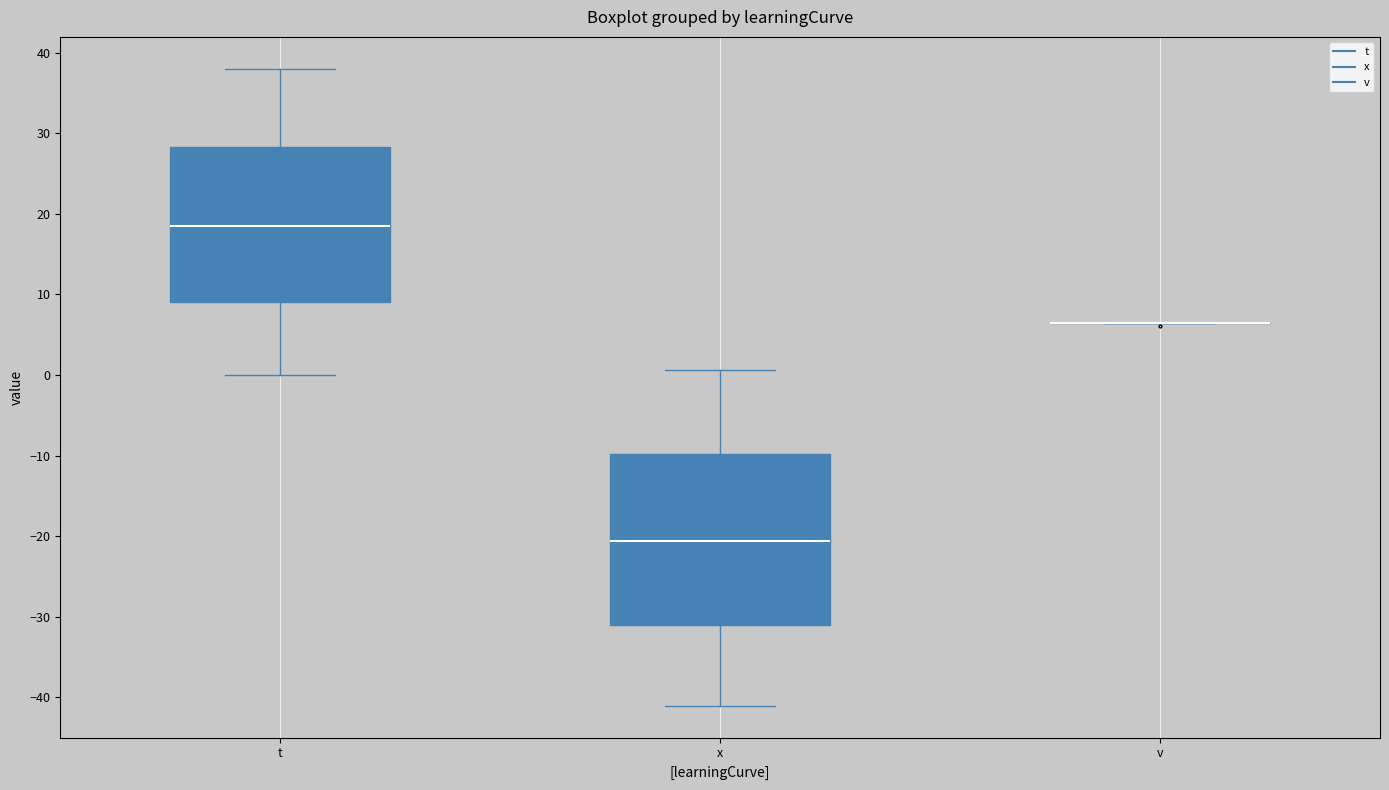

Reading left to right, transcribe this box plot: for each box, give where its median line is, the range the box spans, and where its two whiskers end, as read against the y-axis. The values are not printed on the chart, so give them approximately, as read against the axis.

t: median 19, box 9 to 28, whiskers 0 to 38
x: median -21, box -31 to -10, whiskers -41 to 1
v: box collapsed to a line at 6, whiskers 6 to 6